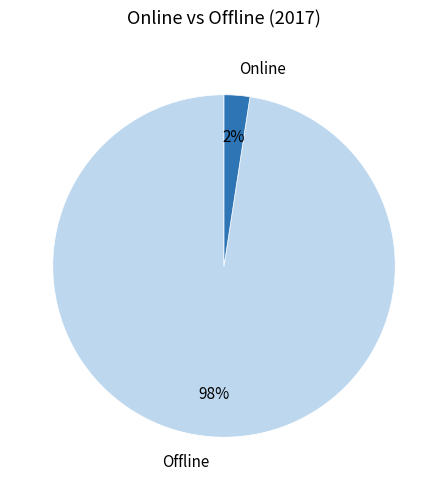

Does any single category account for the majority?

Yes